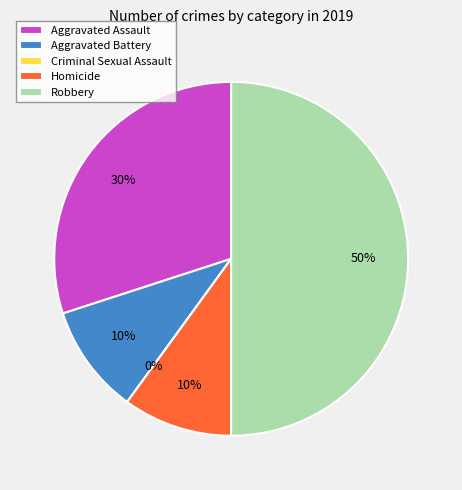

To the nearest percent, what is the difference between the largest and smallest slice percentages?

50%